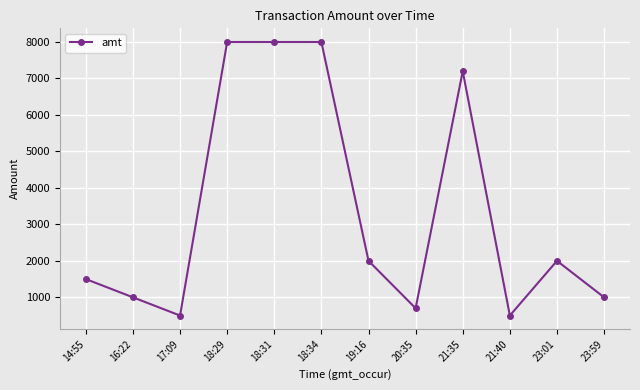

What is the approximate value at 23:01?

2000.0